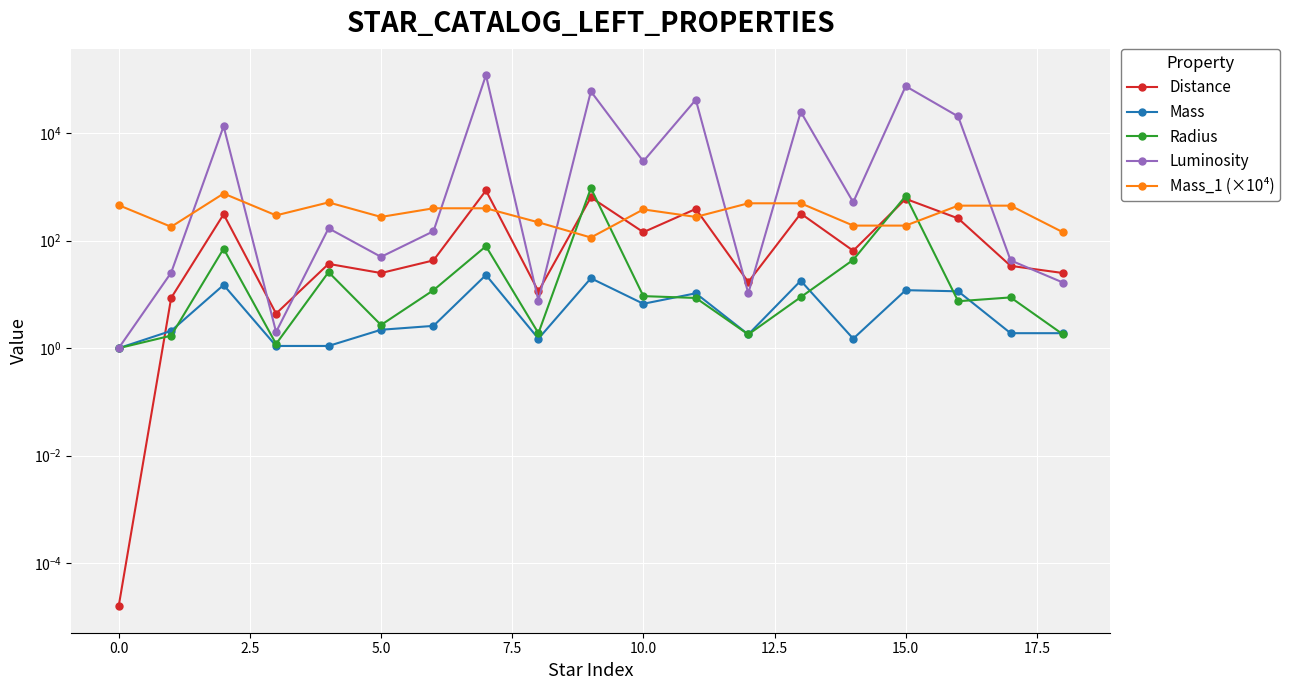

True or false: Distance has more than 1 points higher than both neighbors.

True